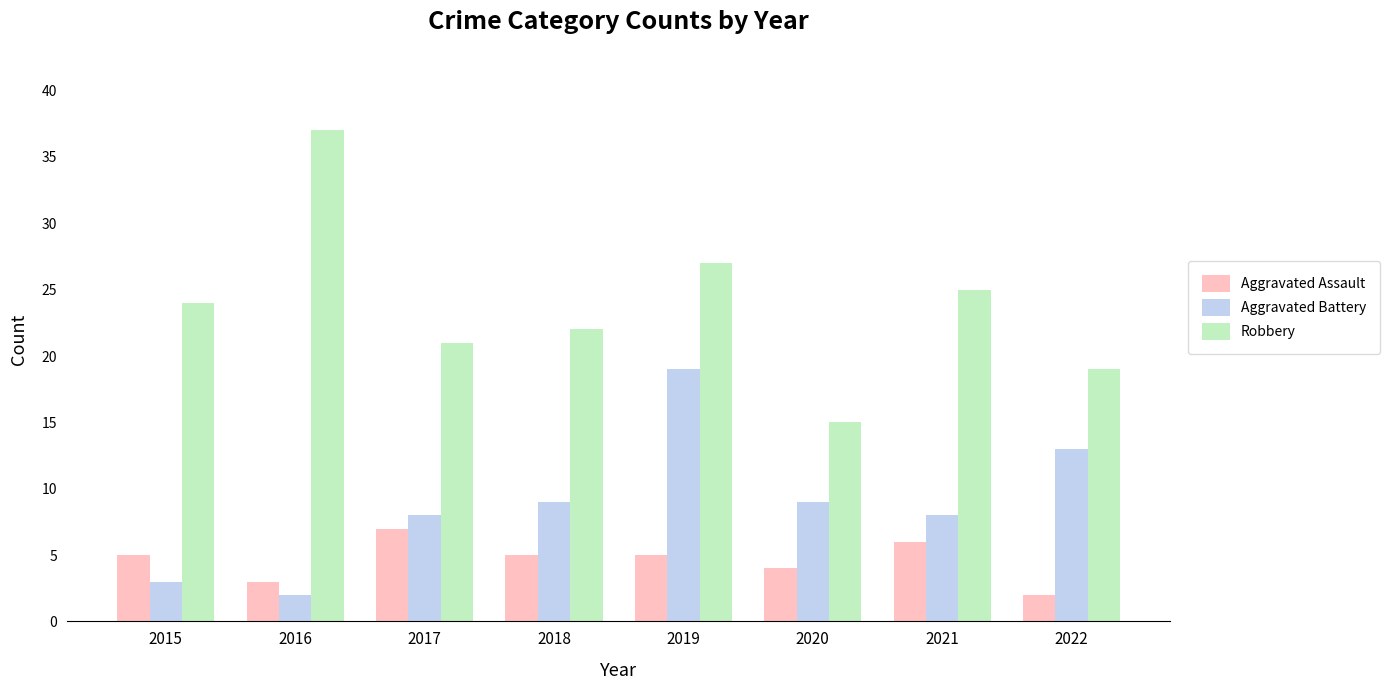

What are all the series names shown in the legend?

Aggravated Assault, Aggravated Battery, Robbery